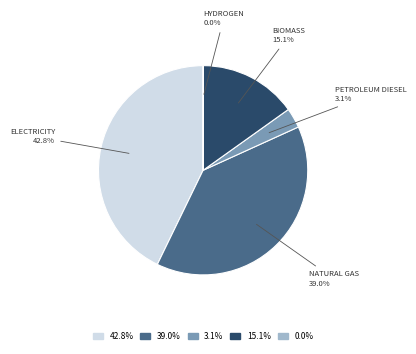

Is there a majority slice in this chart?

No